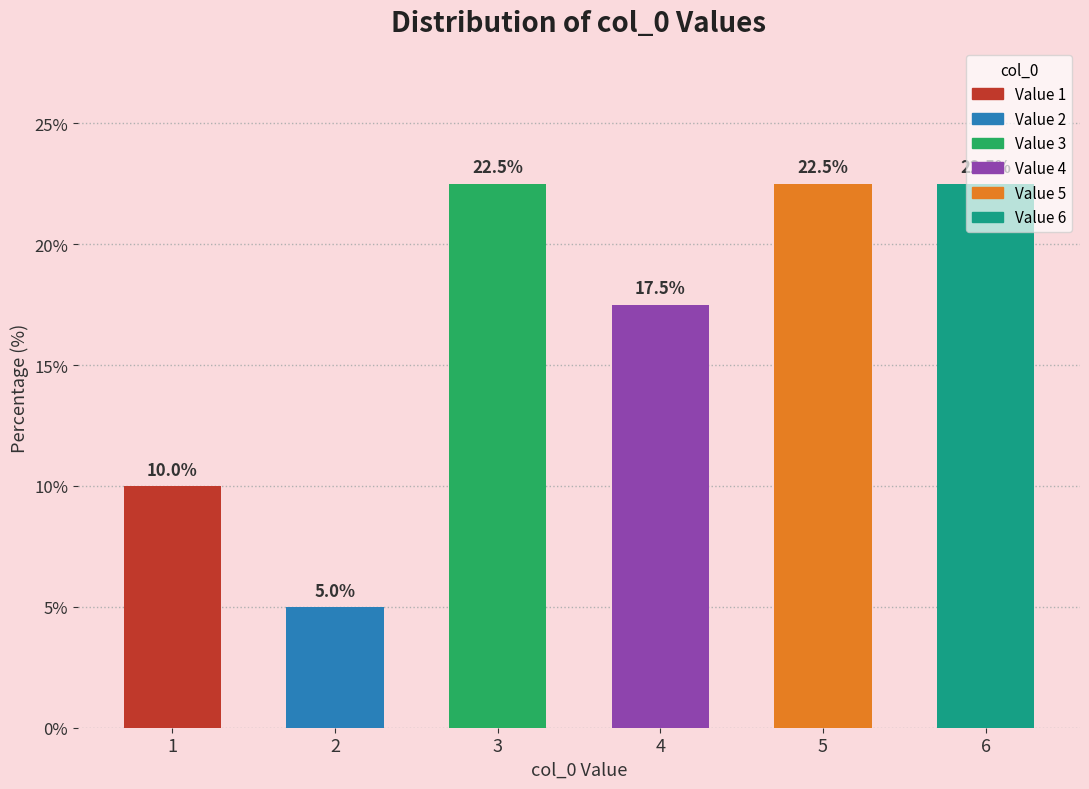

Does the chart contain stacked bars?

No